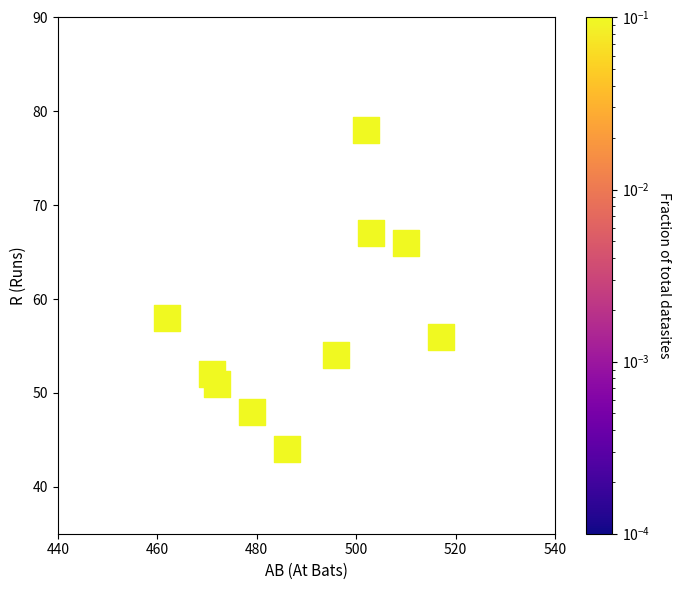

What is the average X value?

490